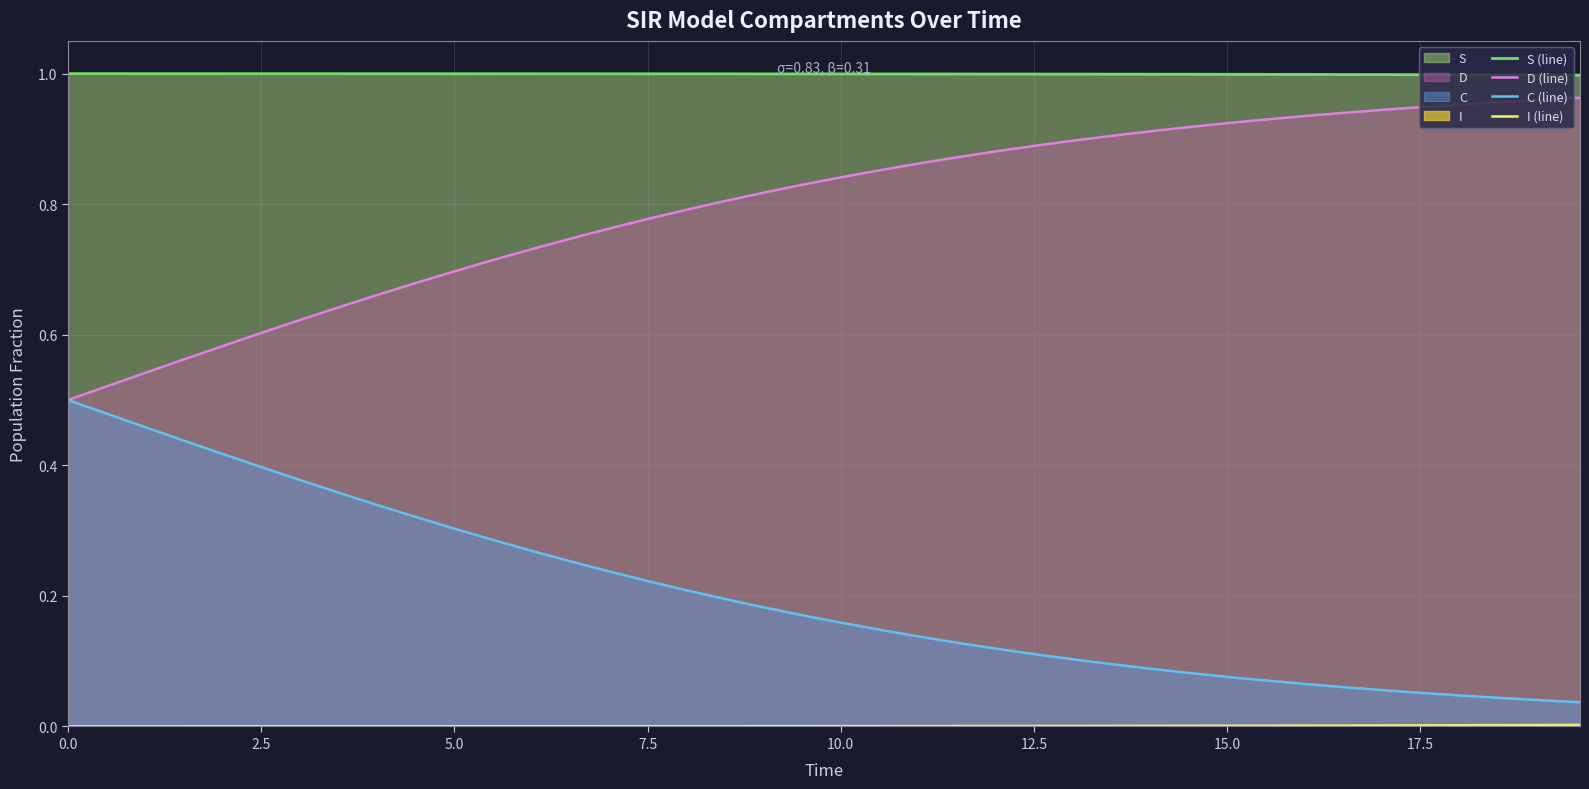

True or false: D (line) and S (line) cross at least once.

False